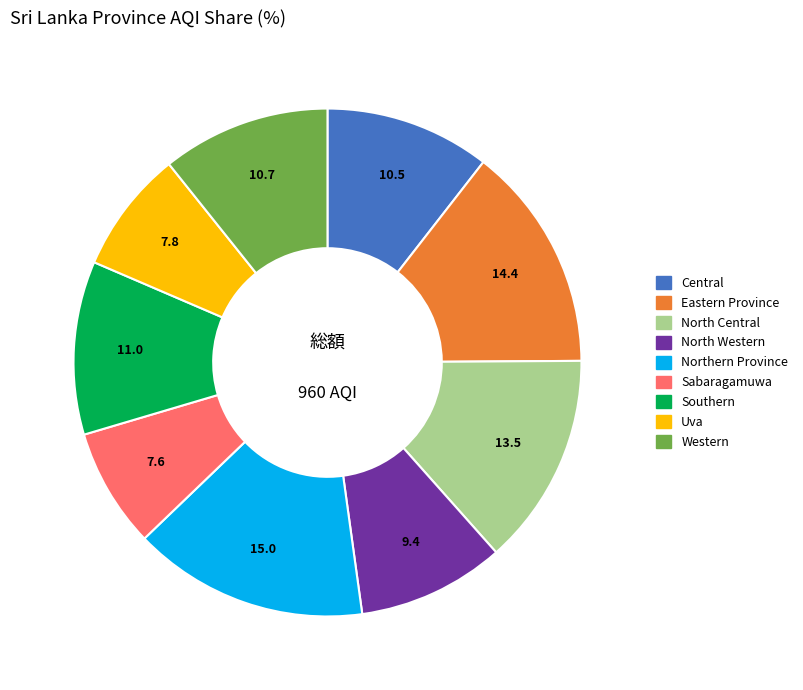

Is the sum of Uva and Central greater than half?

No